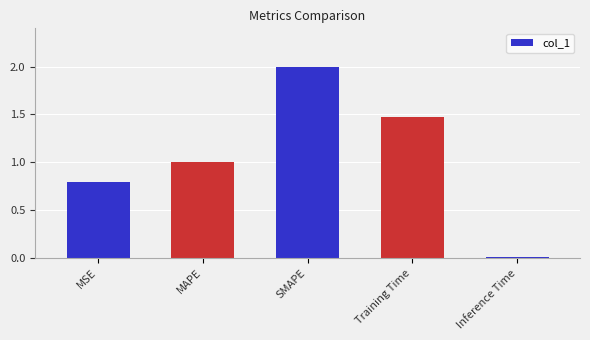

What is the difference between the values at MAPE and Training Time?

0.5